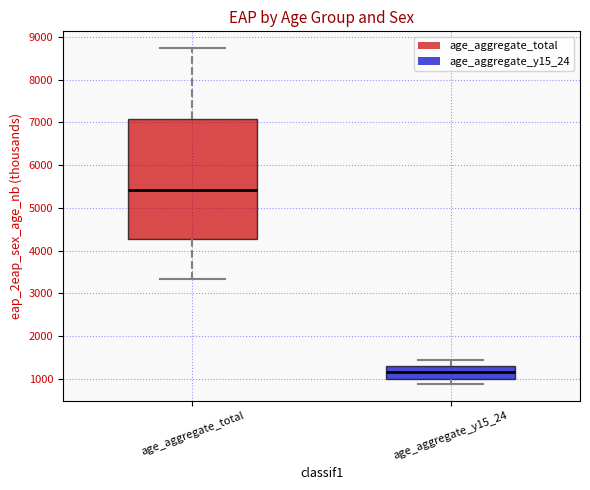

Which box has the lowest median line?

age_aggregate_y15_24